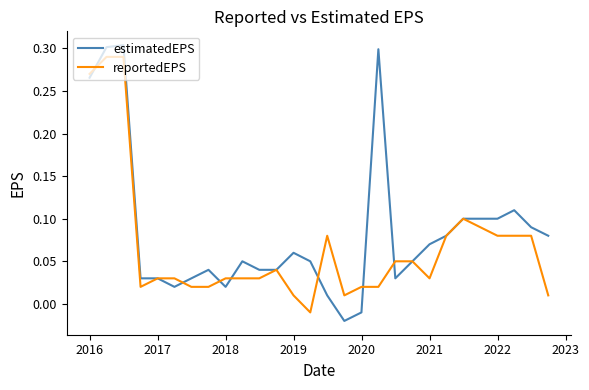

Which series has the largest range (max minus min)?

estimatedEPS